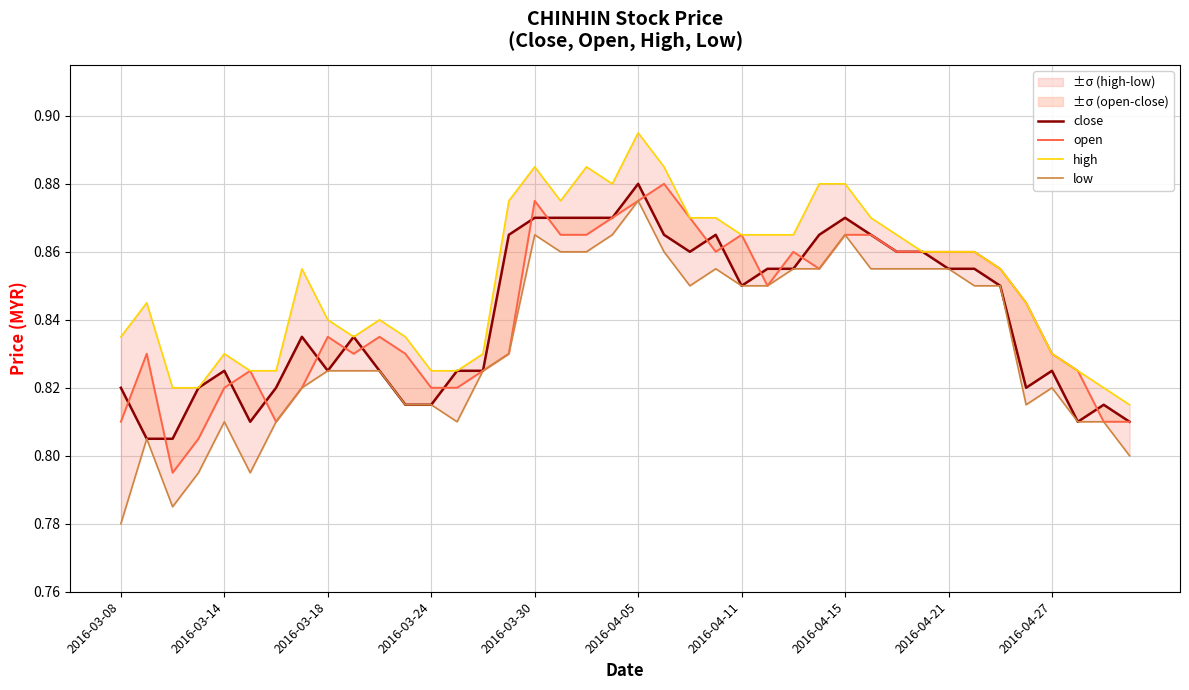

At how many categories does at least one series exceed 0?

40